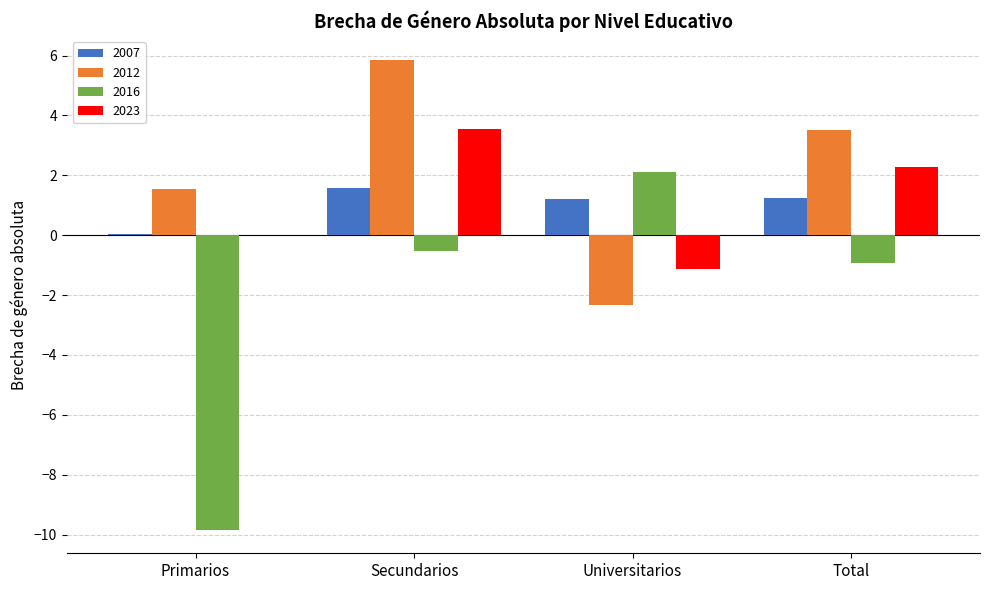

What is the sum of all 2023 values?

4.7